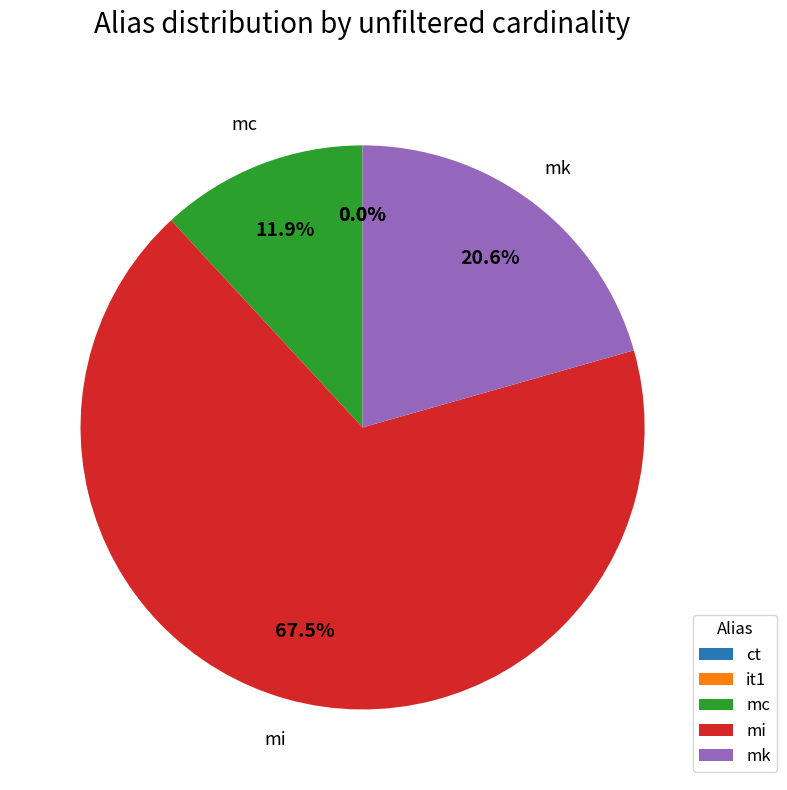

Which slice is the largest?

mi